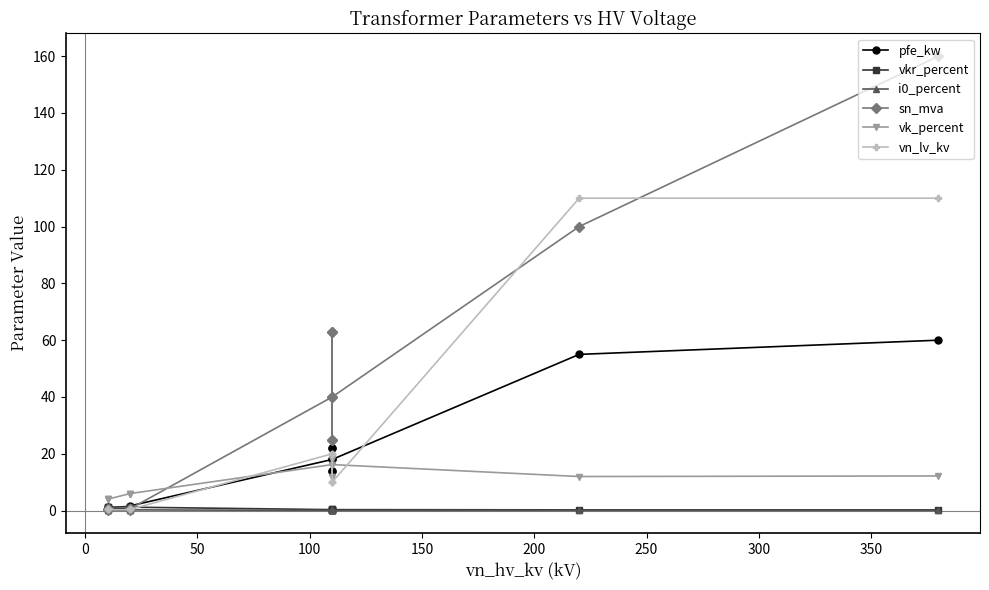

What is the value of the vn_lv_kv point at the 6th from the left?

0.4